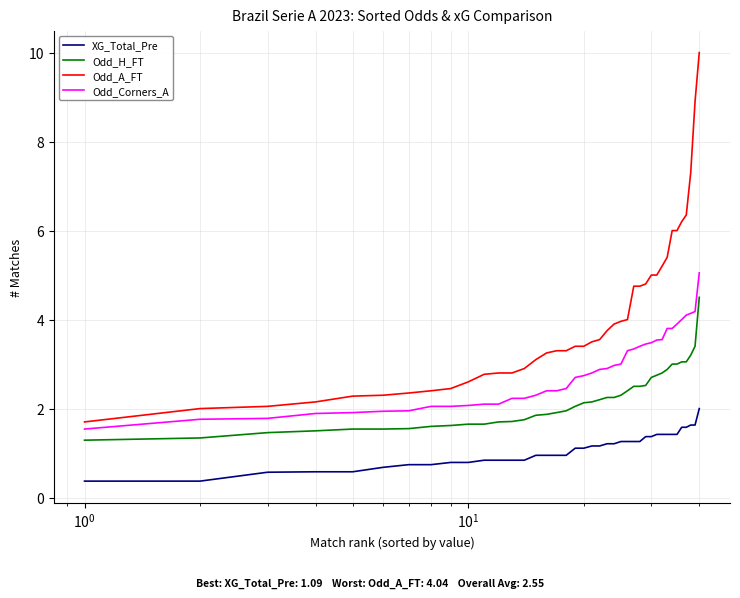

True or false: Odd_A_FT and Odd_H_FT intersect in this chart.

False